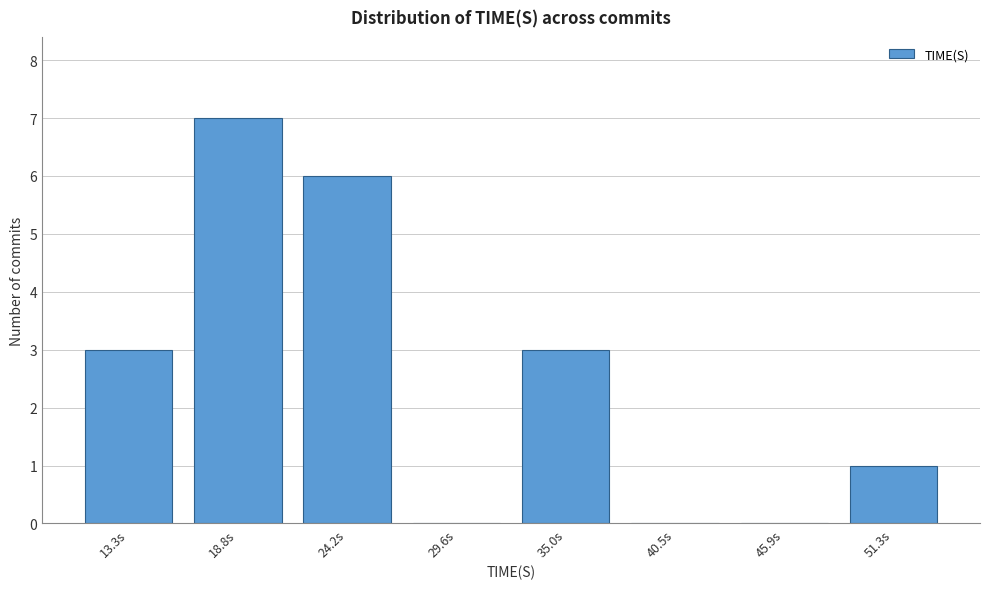

Reading right to left, extract all data points from this chart.

51.3s=1	45.9s=0	40.5s=0	35.0s=3	29.6s=0	24.2s=6	18.8s=7	13.3s=3